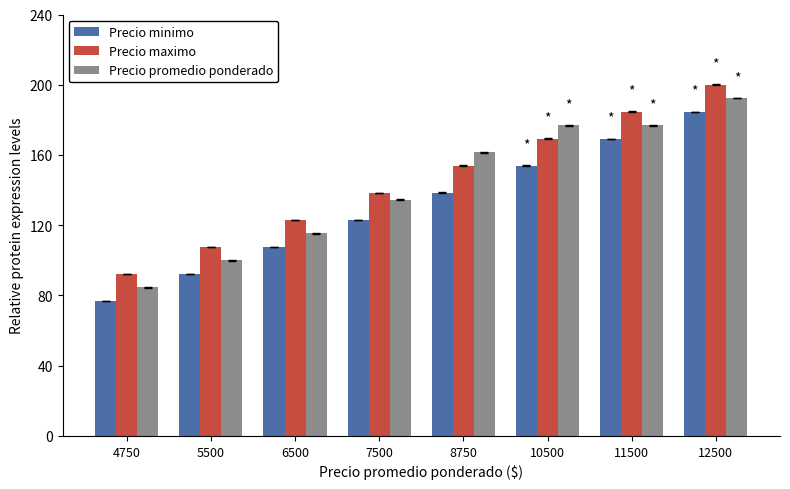

Reading left to right, what are all the values shown in this chart?

Precio minimo: 4750=76.9	5500=92.3	6500=107.7	7500=123.1	8750=138.5	10500=153.8	11500=169.2	12500=184.6
Precio maximo: 4750=92.3	5500=107.7	6500=123.1	7500=138.5	8750=153.8	10500=169.2	11500=184.6	12500=200.0
Precio promedio ponderado: 4750=84.6	5500=100.0	6500=115.4	7500=134.6	8750=161.5	10500=176.9	11500=176.9	12500=192.3